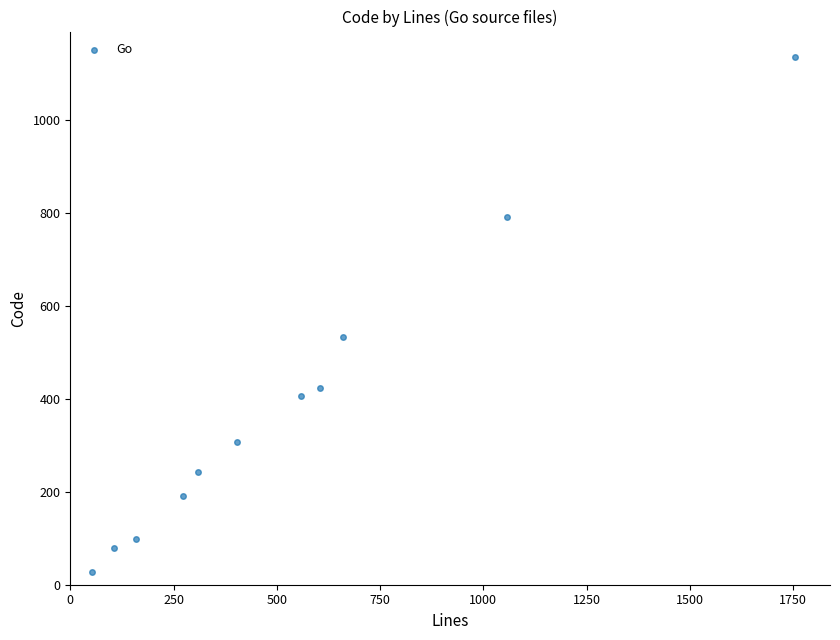

What is the average X value?

540